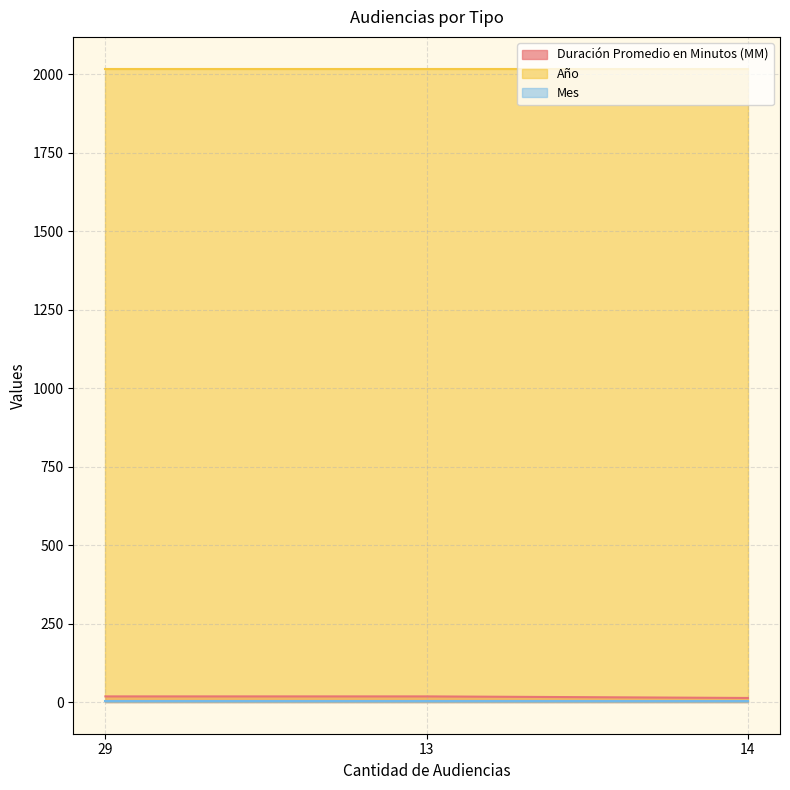

How many lines are shown in the chart?

3